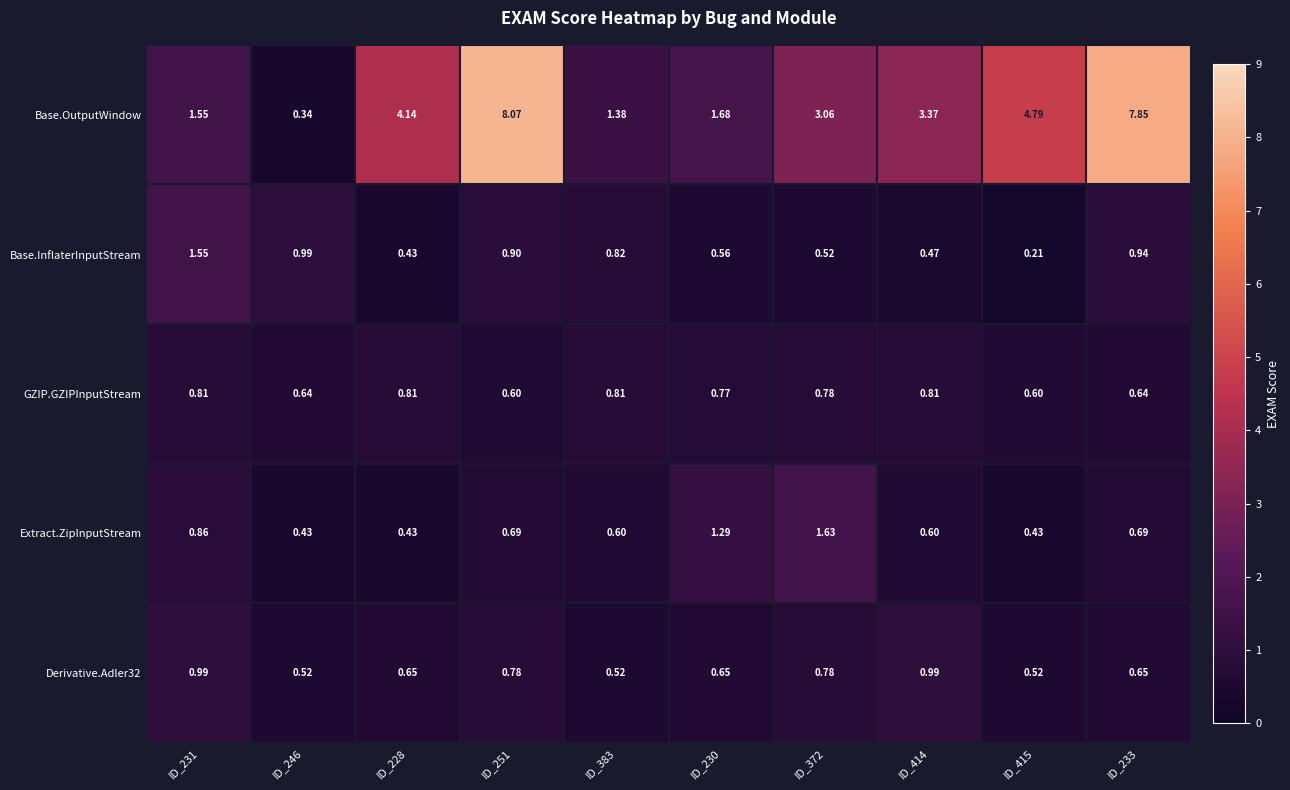

Which series has the largest total across all categories?

Base.OutputWindow